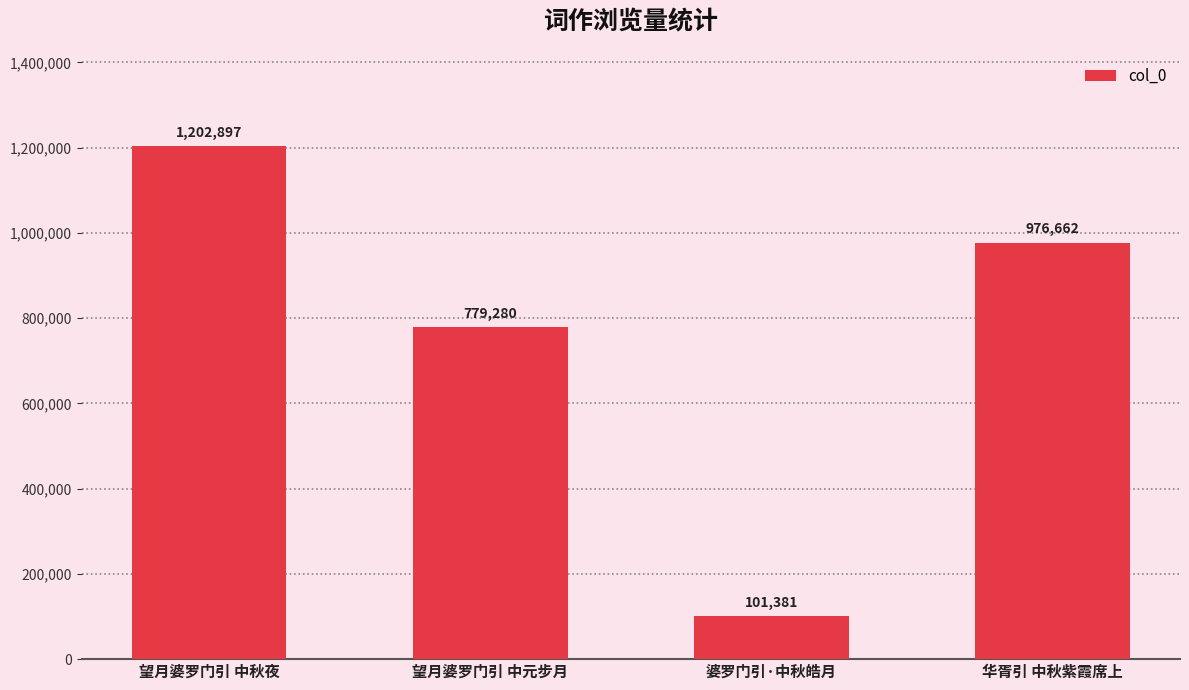

Where is the data nearest to the value 652139?

望月婆罗门引 中元步月